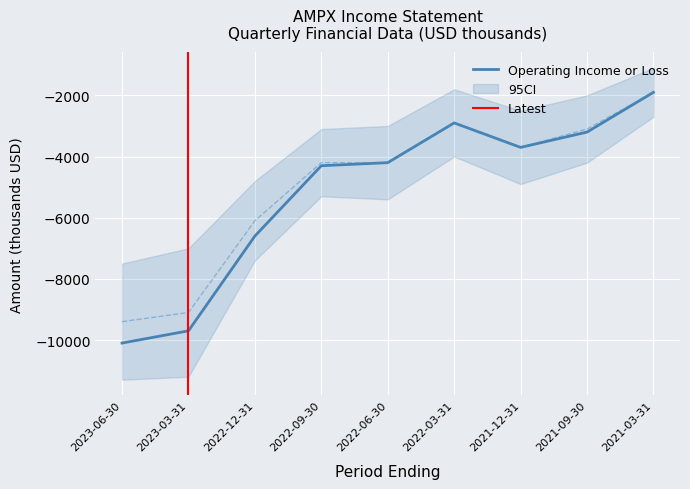

True or false: Net Income and Operating Income or Loss cross at least once.

False